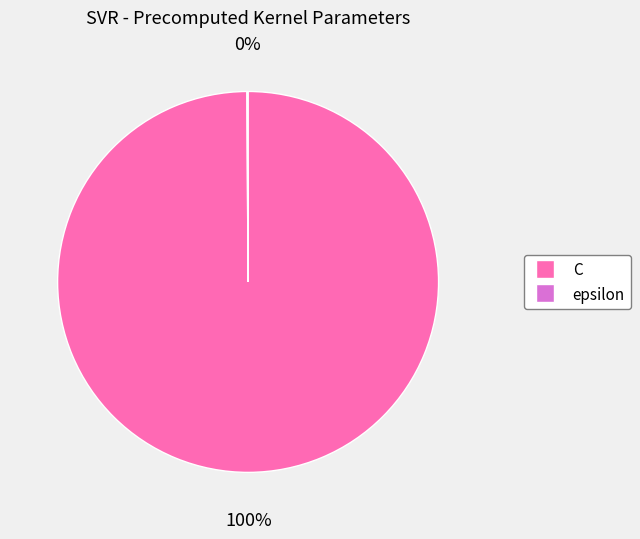

Does C represent more than half of the total?

Yes